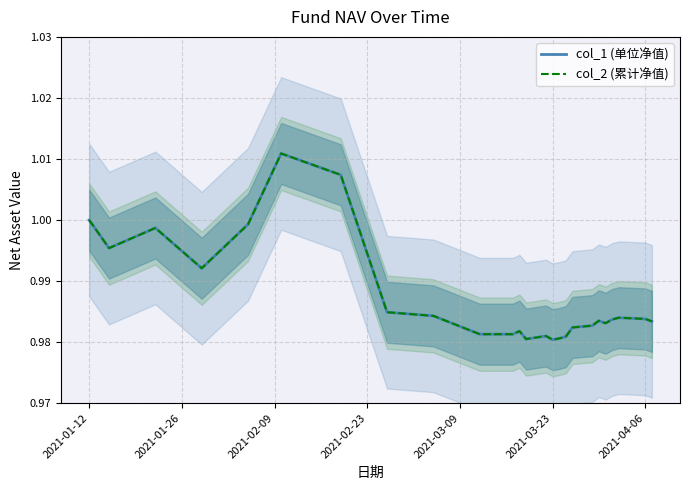

How many lines are shown in the chart?

2